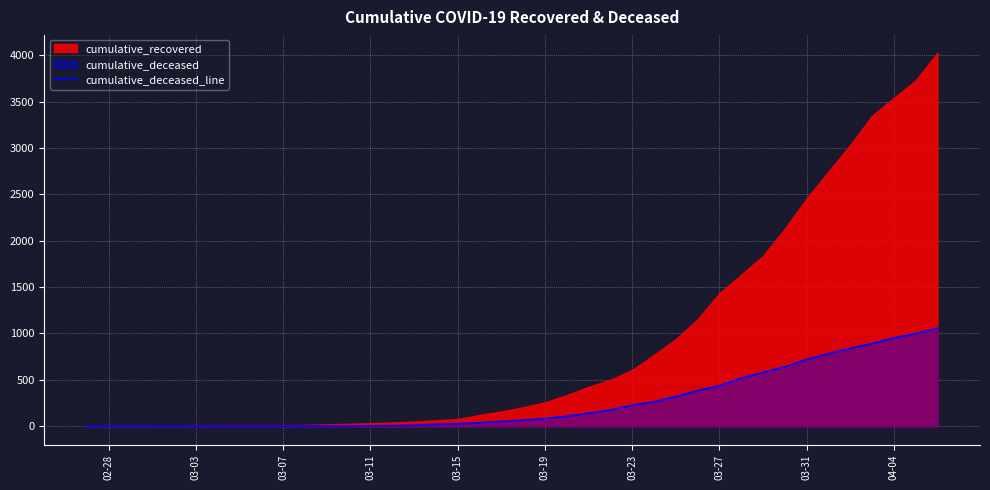

What is the maximum value for cumulative_deceased_line?

1056